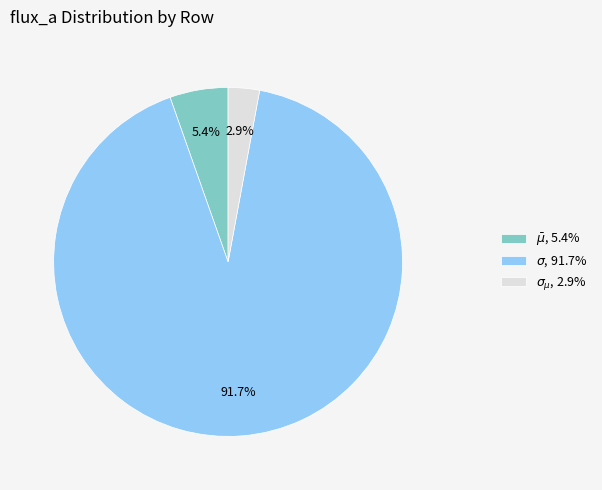

Count the number of slices in the pie.

3